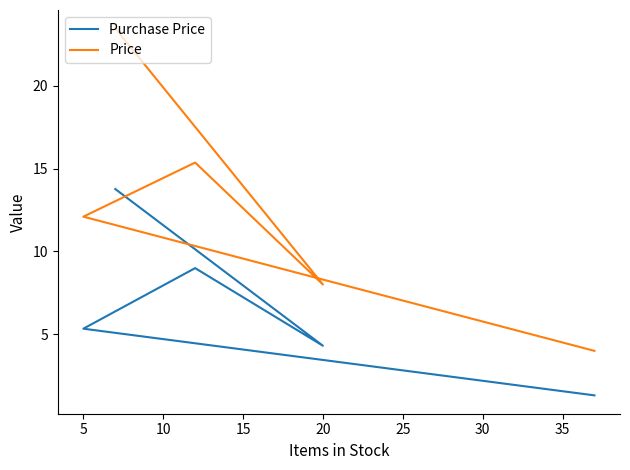

Which series has the widest spread of values?

Price